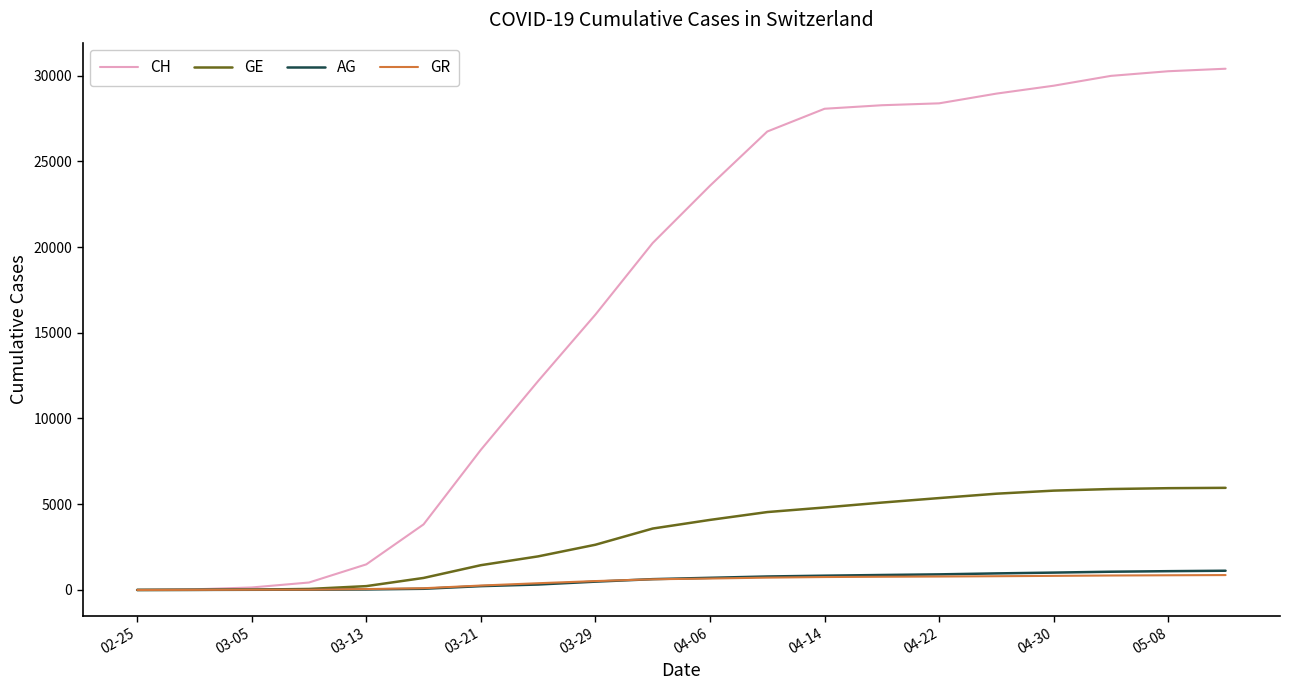

At how many categories does at least one series exceed 23922?

9